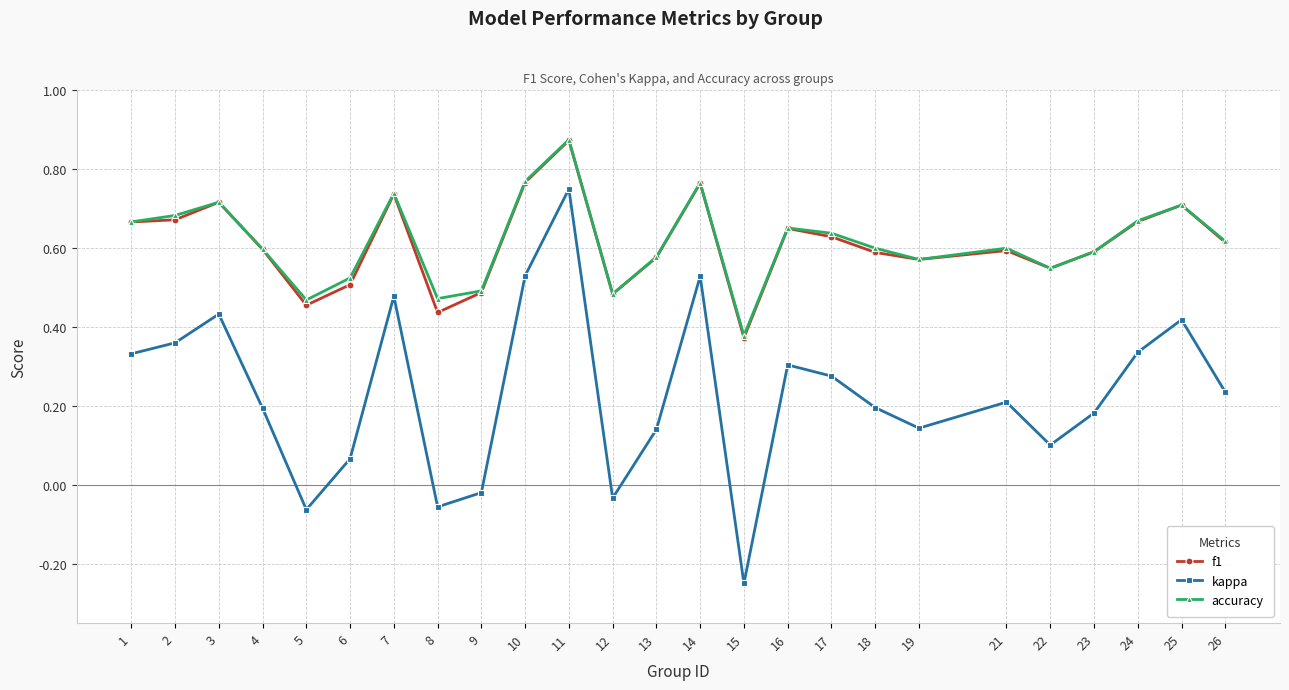

What is the total value across all series at 4?

1.4